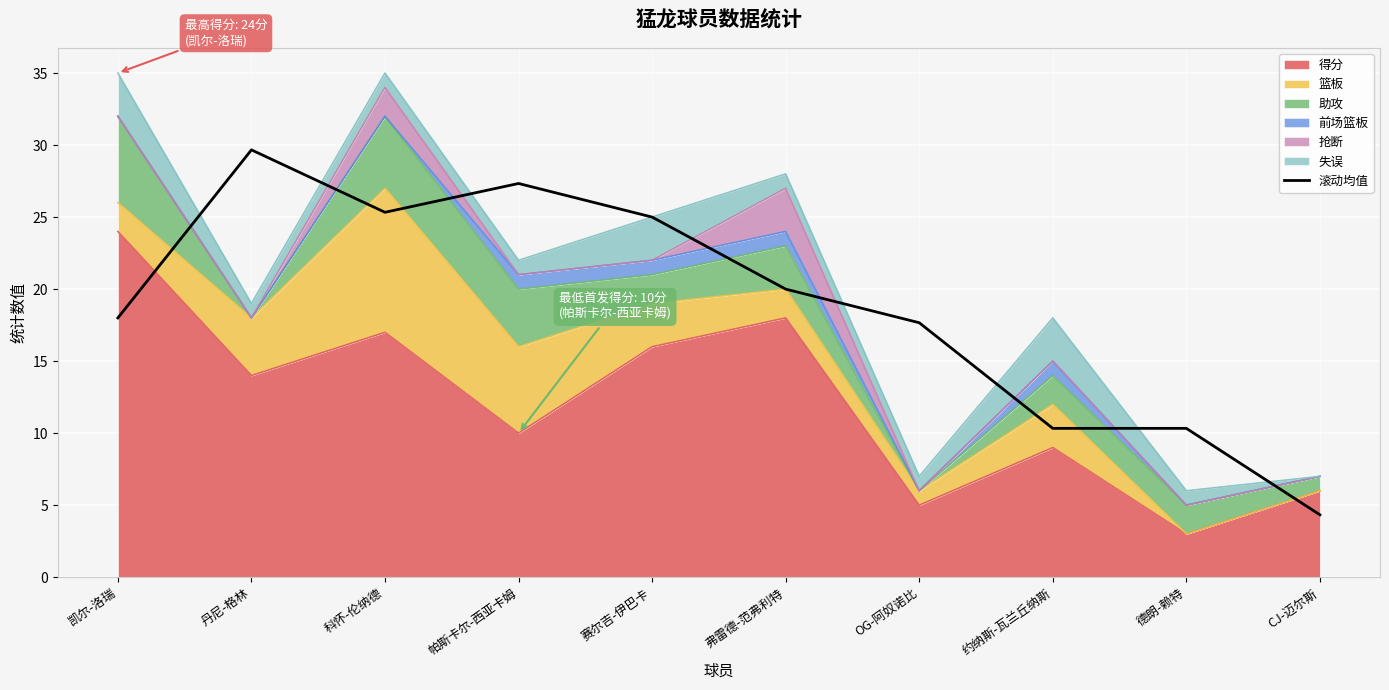

What is the difference between the maximum and minimum values?

25.3